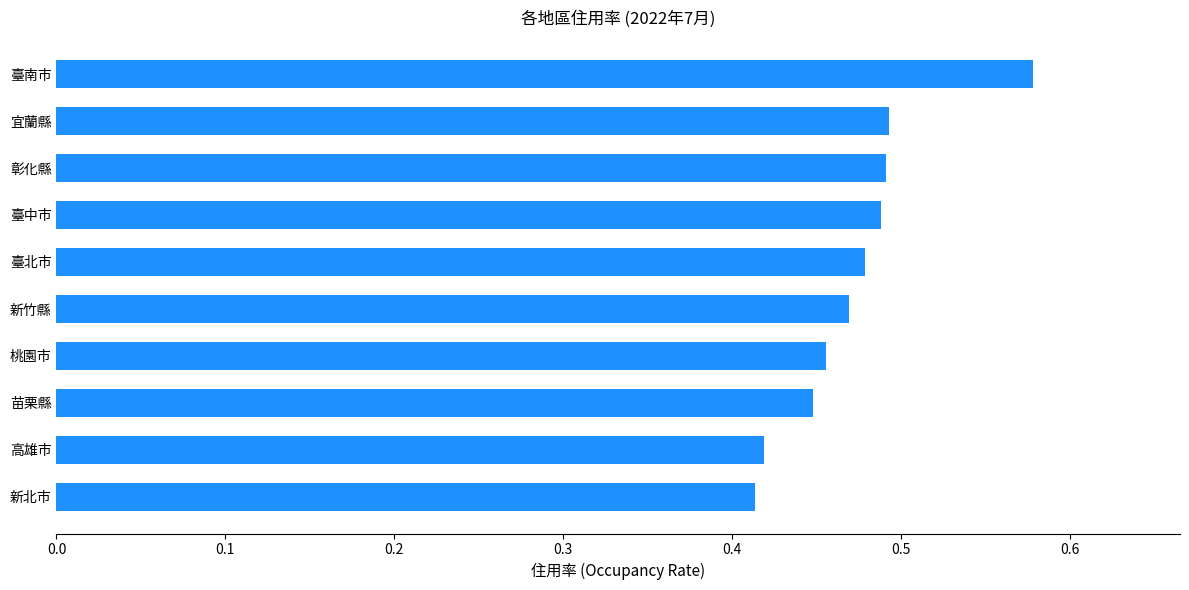

What is the change in value from 高雄市 to 臺北市?

+0.1